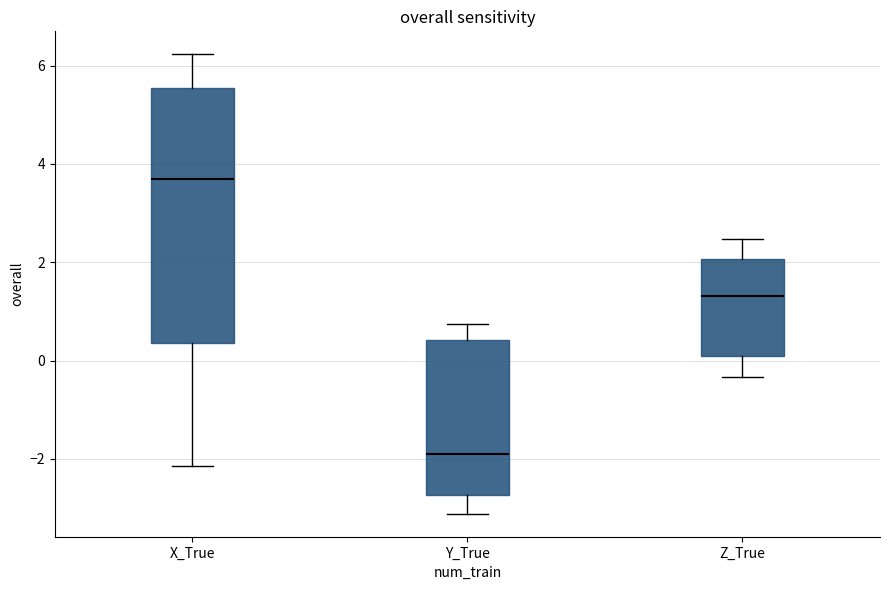

Reading left to right, read every box against the y-axis: the position of its median line, the range the box covers, and the ends of its whiskers. The values are not printed on the chart, so give them approximately, as read against the axis.

X_True: median 3.8, box 0.4 to 5.6, whiskers -2.2 to 6.2
Y_True: median -2.0, box -2.8 to 0.4, whiskers -3.2 to 0.8
Z_True: median 1.4, box 0.0 to 2.0, whiskers -0.4 to 2.4